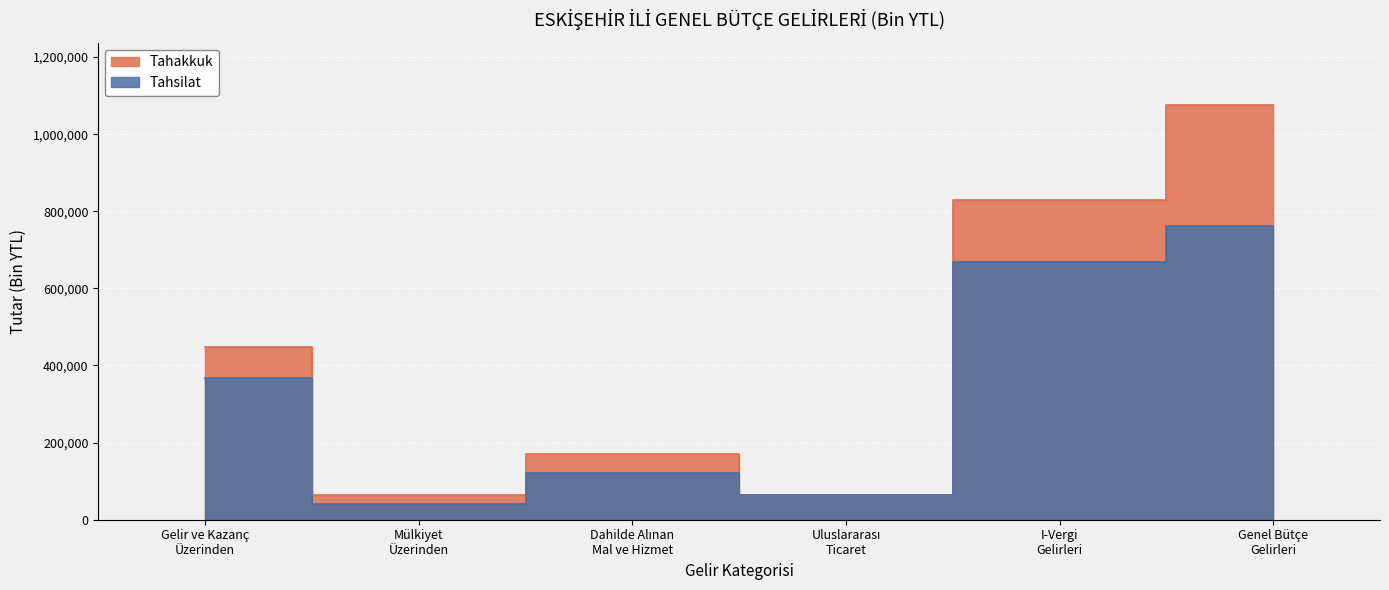

What is the label of the 5th point from the right?

Mülkiyet
Üzerinden